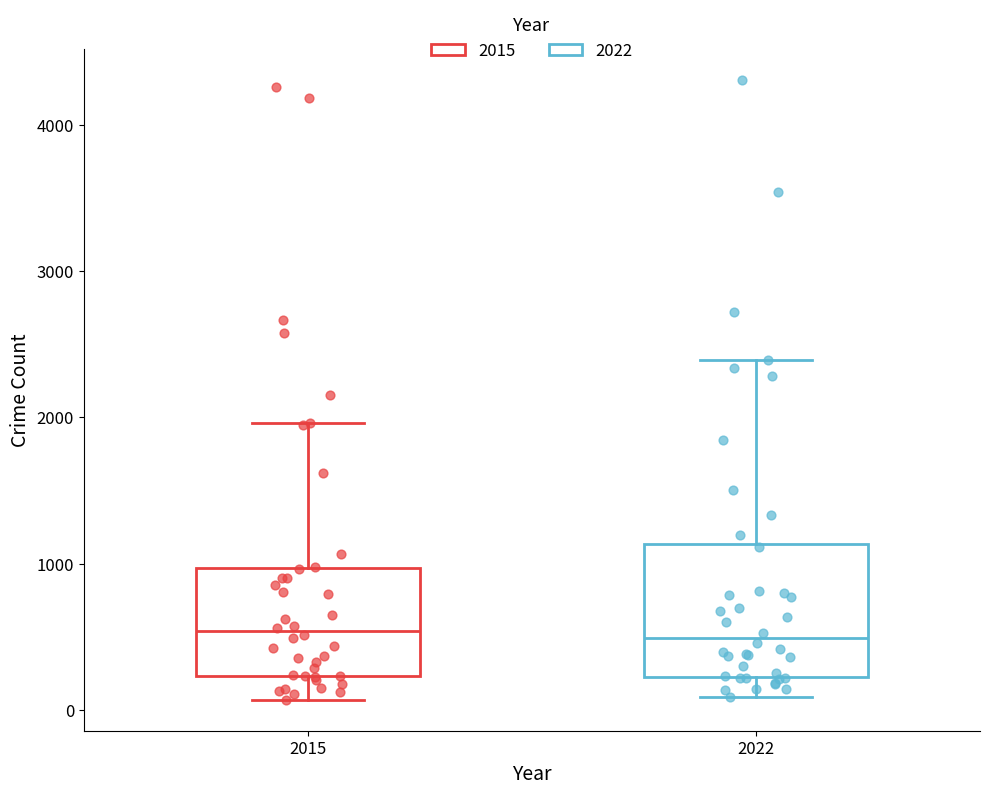

Reading left to right, read every box against the y-axis: the position of its median line, the range the box covers, and the ends of its whiskers. The values are not printed on the chart, so give them approximately, as read against the axis.

2015: median 500, box 200 to 1000, whiskers 100 to 2000
2022: median 500, box 200 to 1100, whiskers 100 to 2400